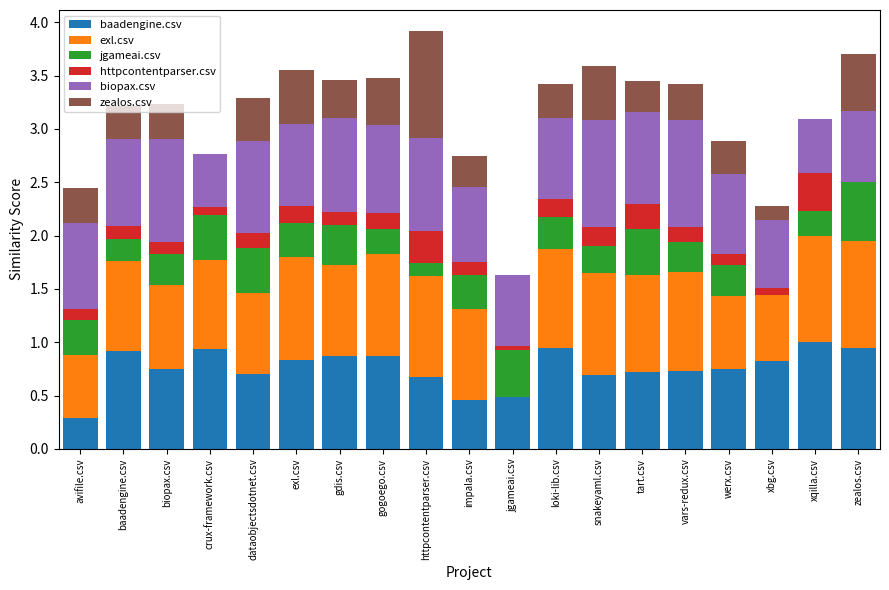

What is the total value across all series at gogoego.csv?

3.5